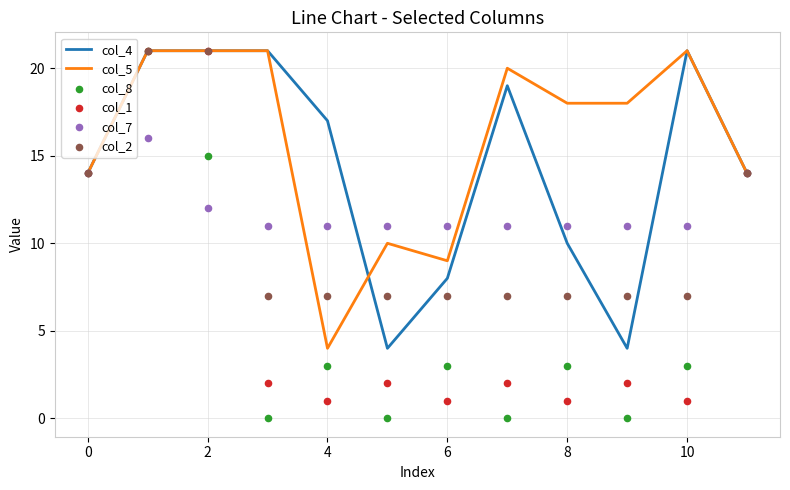

Which series reaches the maximum Y coordinate?

col_4